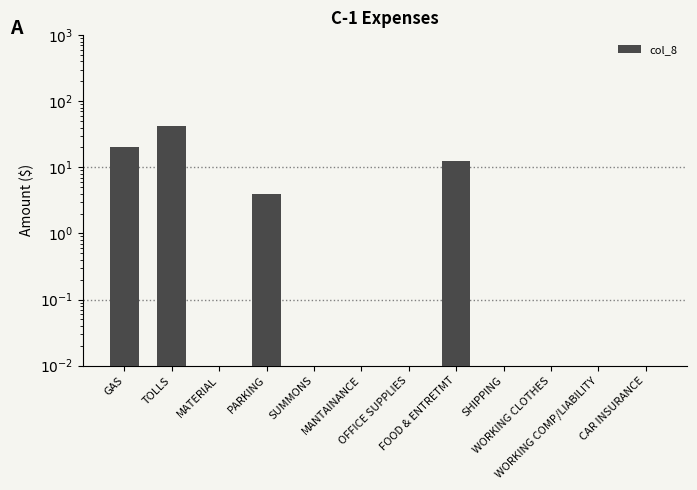

What is the average value?

6.6